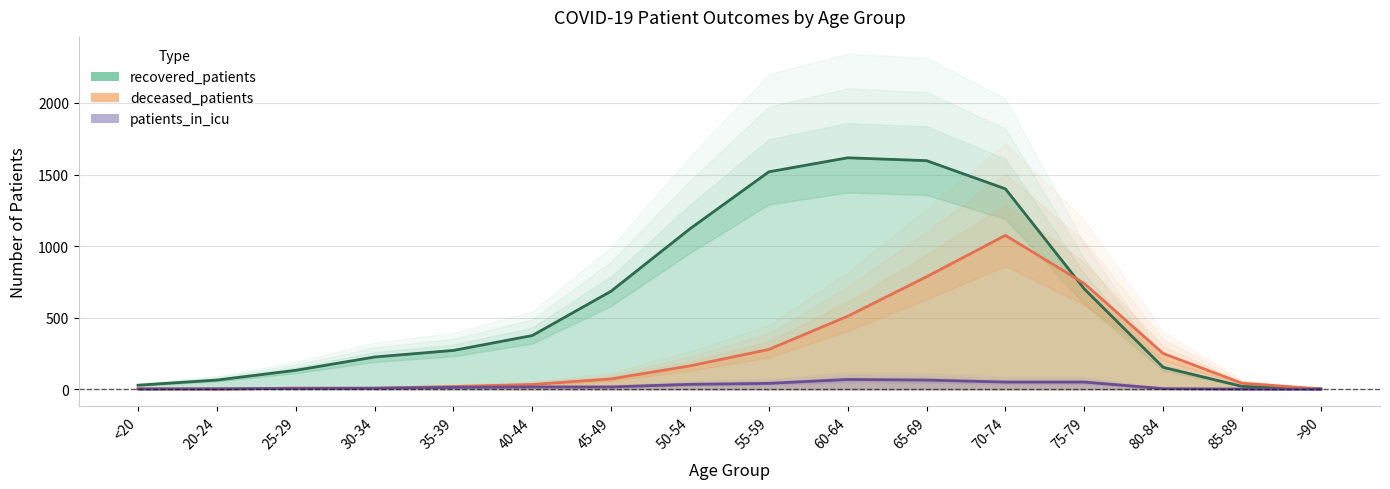

Count the number of categories in the chart.

16